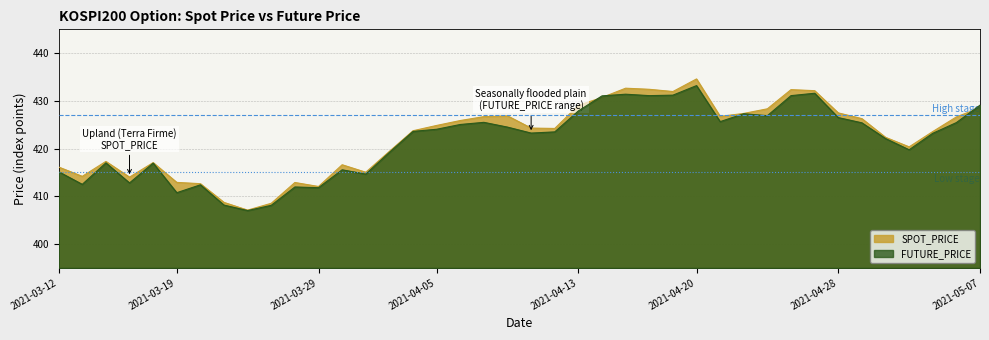

Reading left to right, transcribe all the data shown in this chart.

SPOT_PRICE: 416.1	414.2	417.3	414.0	417.1	412.9	412.6	408.7	407.1	408.5	412.9	412.1	416.6	415.0	419.4	423.7	424.9	425.9	426.7	426.9	424.3	424.2	429.1	430.7	432.7	432.4	432.0	434.6	426.8	427.4	428.3	432.4	432.1	427.5	426.3	422.4	420.4	423.6	426.6	428.6
FUTURE_PRICE: 415.1	412.5	417.0	412.8	416.9	410.8	412.4	408.1	407.0	408.1	411.9	411.8	415.6	414.6	419.2	423.6	424.1	425.1	425.5	424.5	423.2	423.5	427.9	431.1	431.4	431.1	431.2	433.2	425.6	427.3	426.9	431.1	431.6	426.5	425.4	422.1	419.8	423.2	425.4	429.1